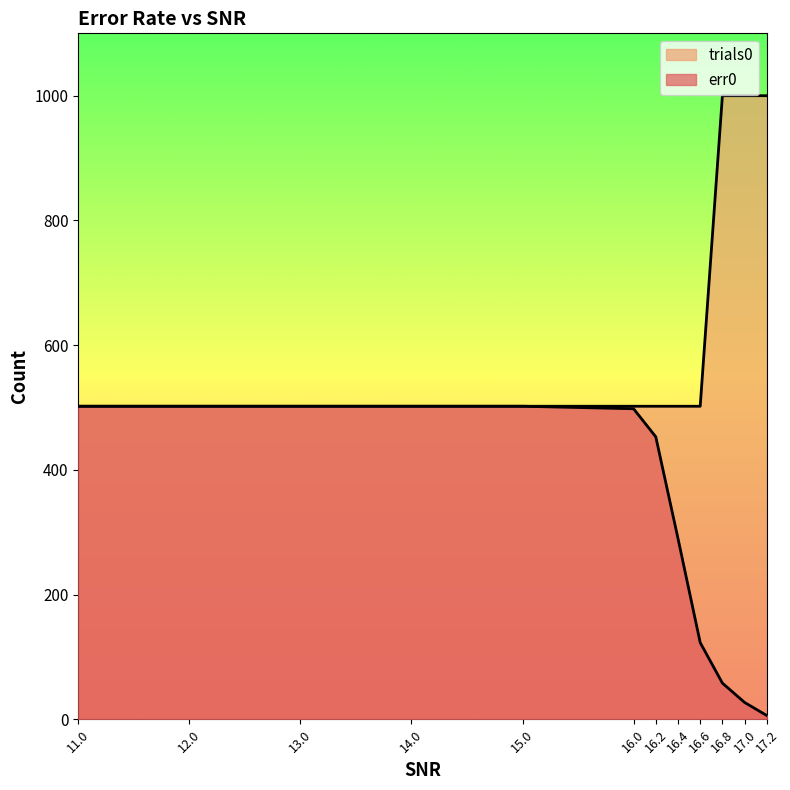

What is the average value of the err0 series?

330